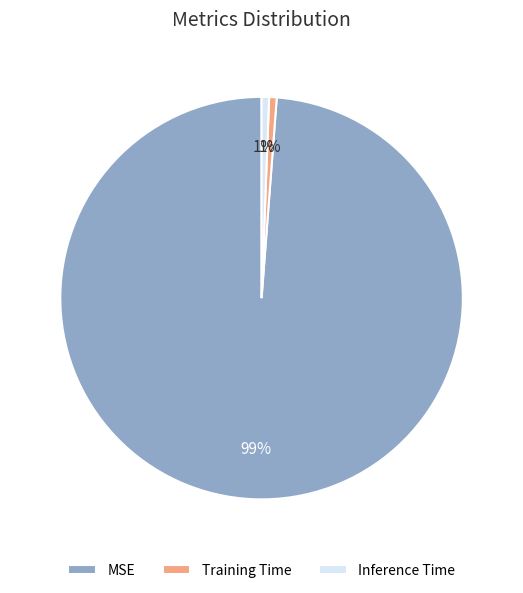

Is it true that MSE is 99% of the pie?

True